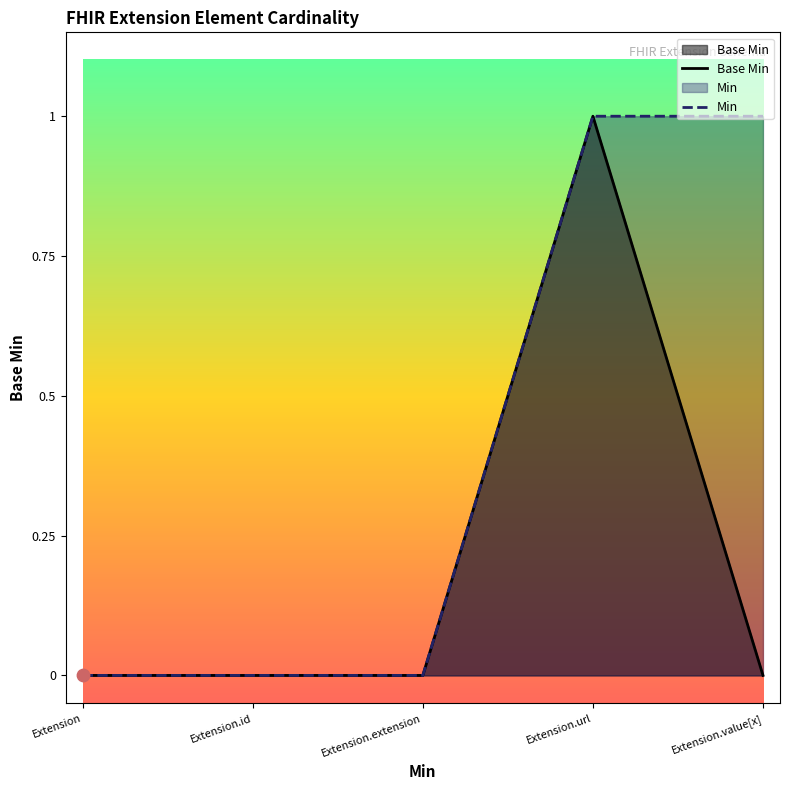

At how many categories does at least one series exceed 0?

2